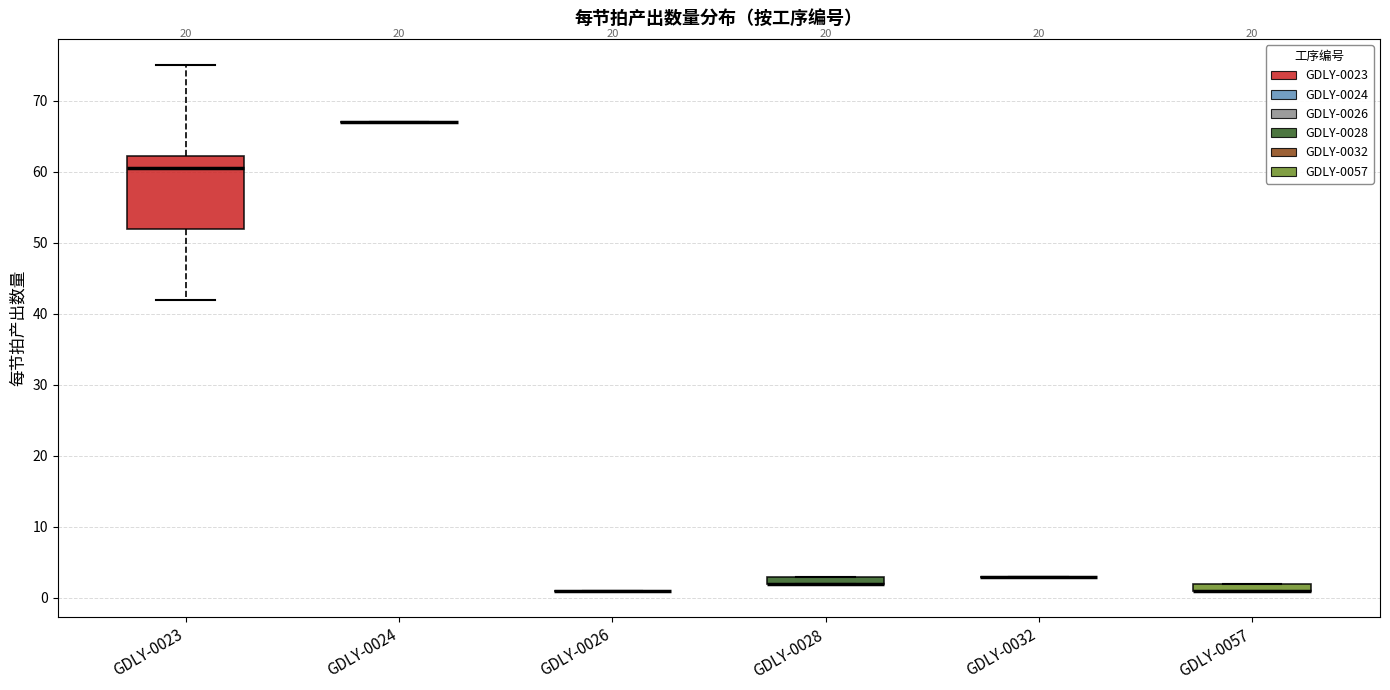

Comparing the boxes themselves (not the whiskers), which one is the tallest?

GDLY-0023